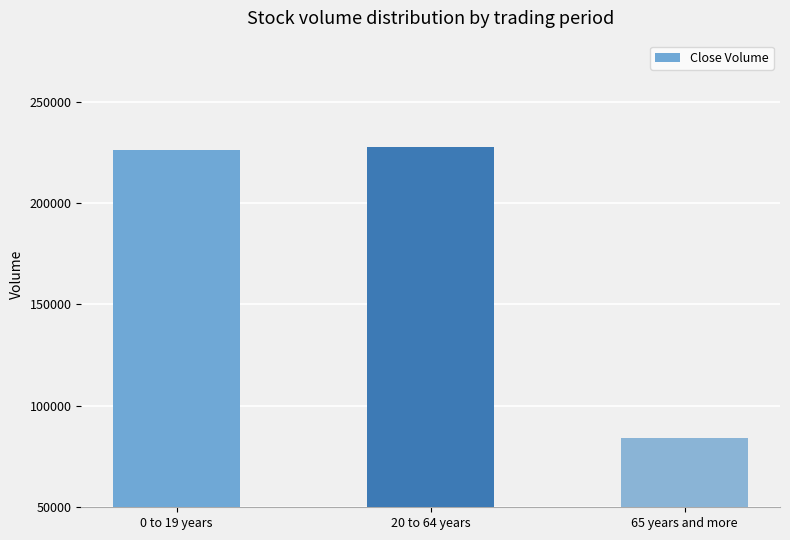

The value at 0 to 19 years is 92680. True or false?

False